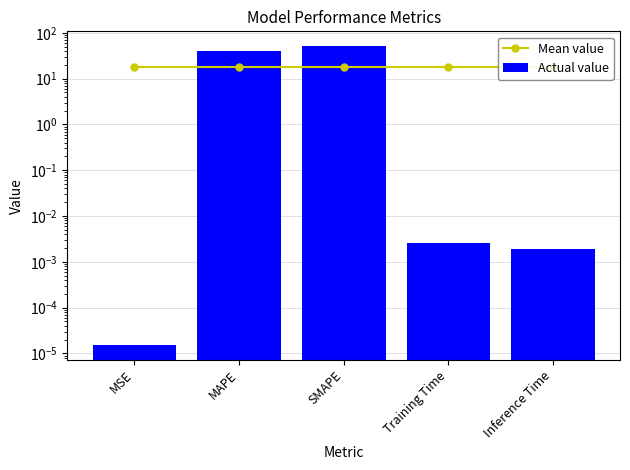

Between Inference Time and MSE, which is larger?

Inference Time